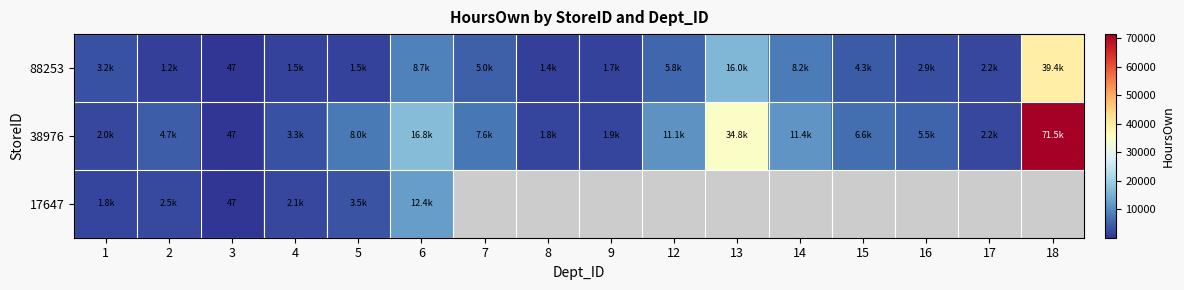

Is the value of 38976 at 2 greater than the value of 88253 at 15?

Yes